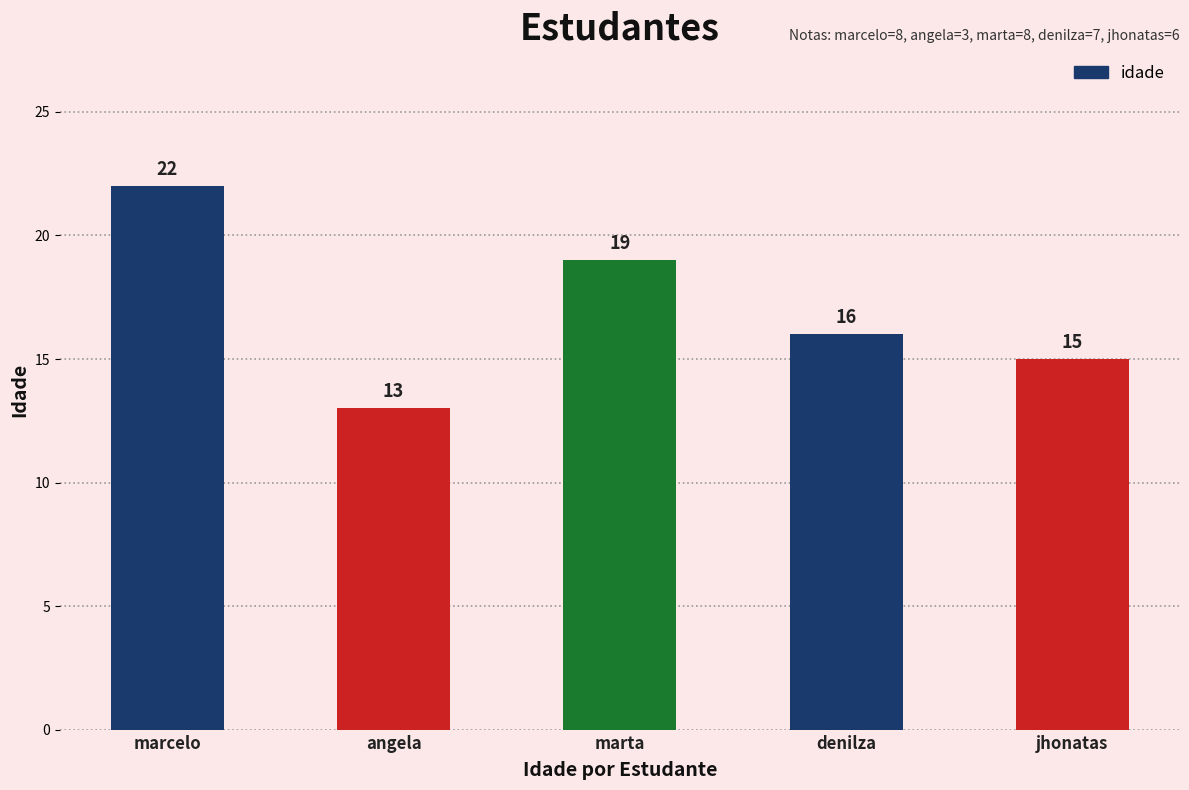

Approximately how many times larger is the value at angela compared to denilza?

0.8